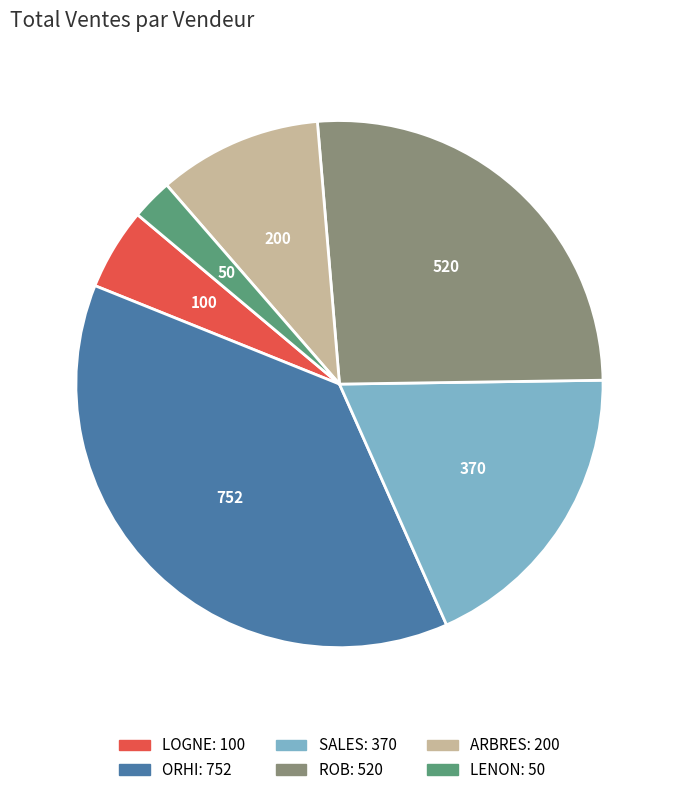

Rank the categories by value from highest to lowest.

ORHI, ROB, SALES, ARBRES, LOGNE, LENON